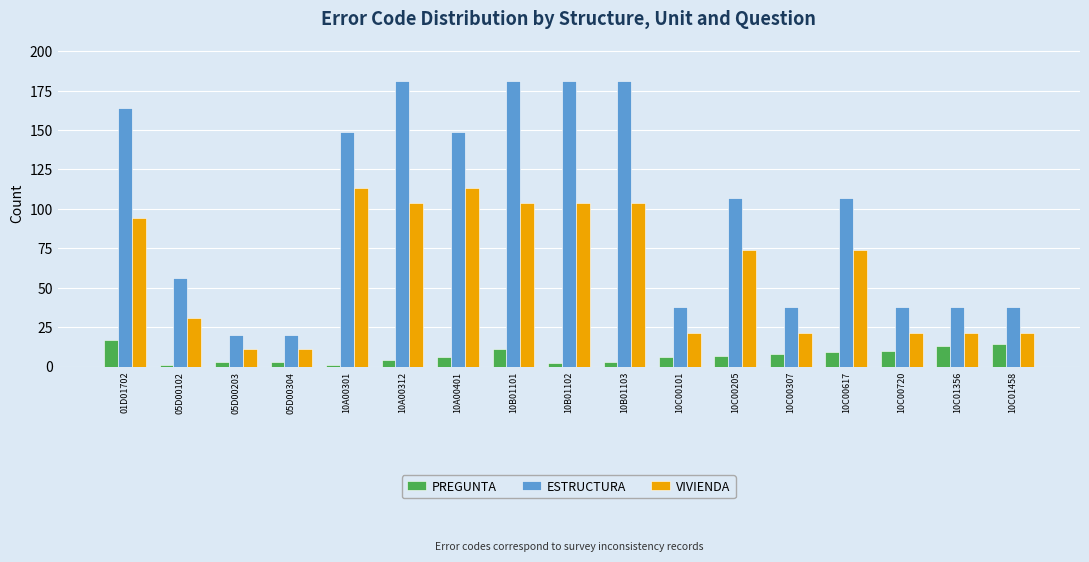

What is the maximum value for PREGUNTA?

17